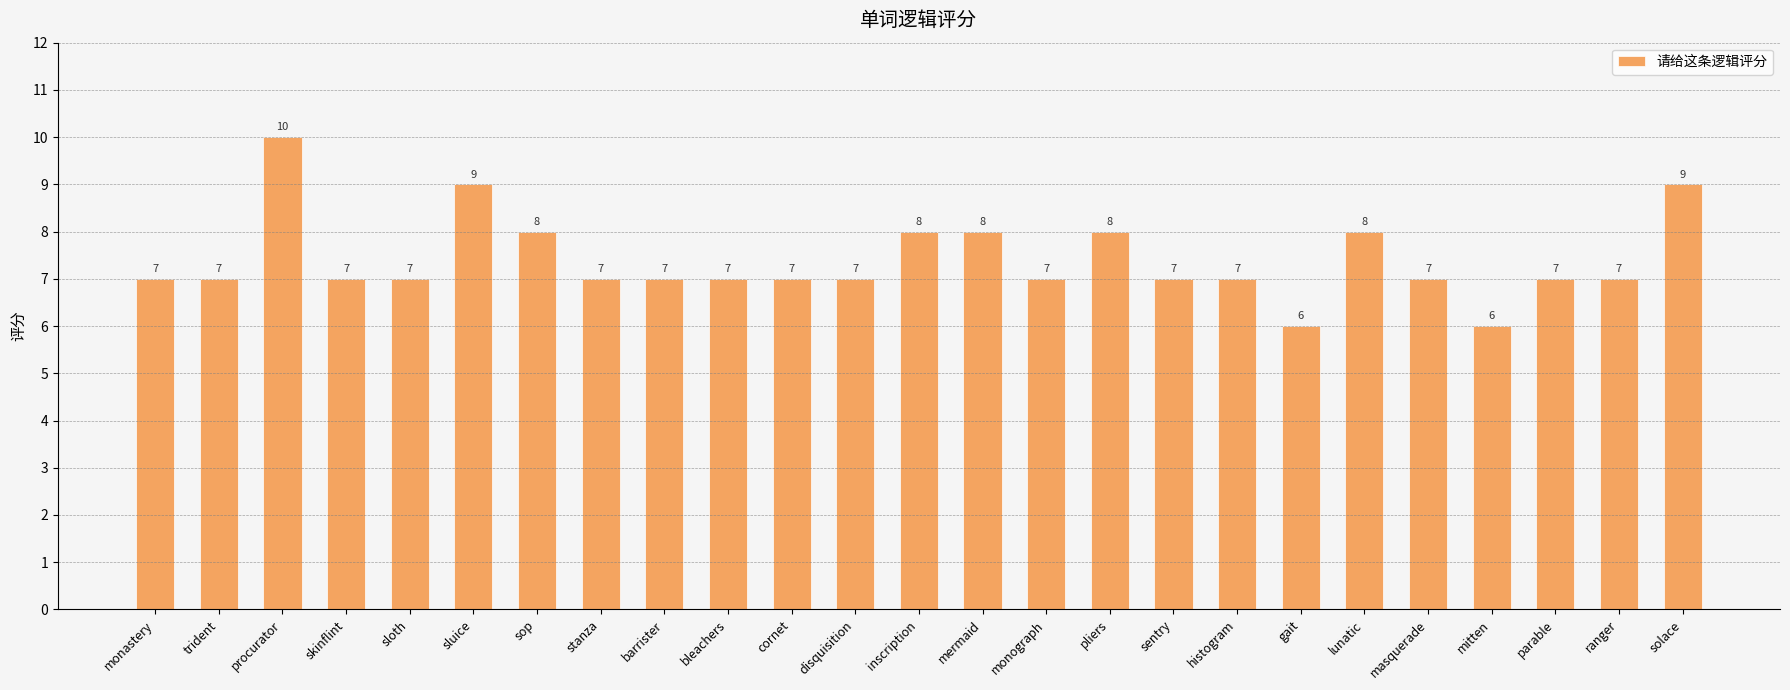

Read the value at solace.

9